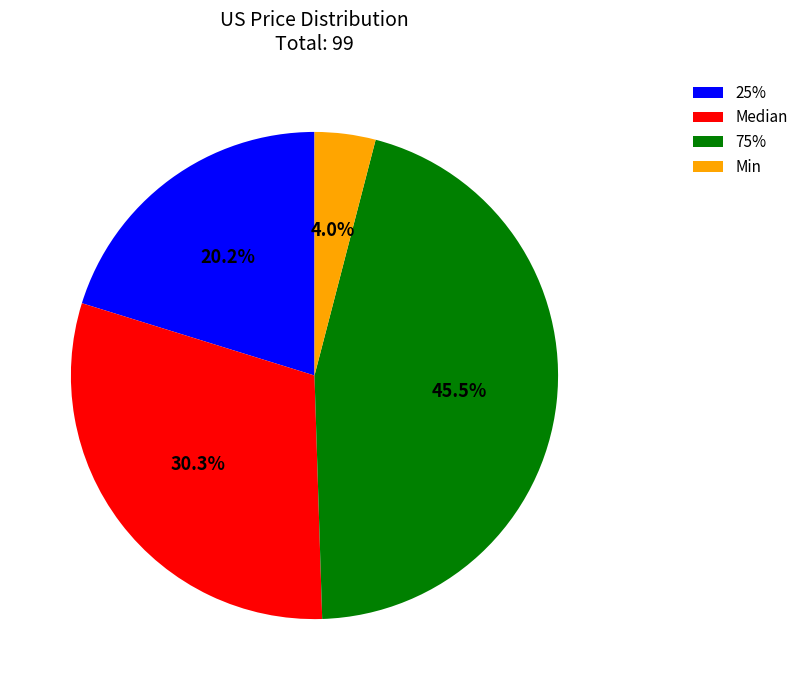

How many segments does this pie chart have?

4